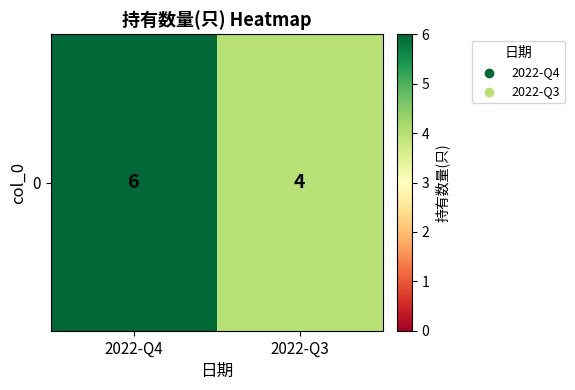

Reading left to right, transcribe all the data shown in this chart.

6	4